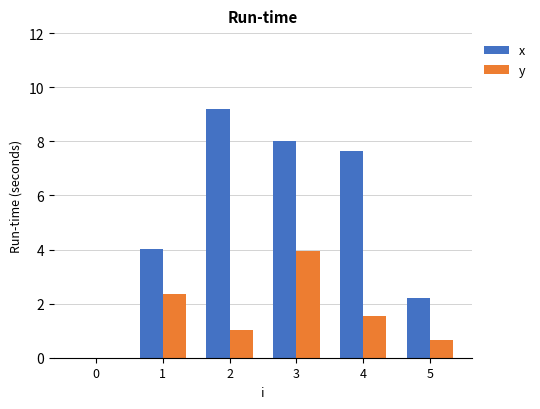

The x series shows 12.9 at 2. True or false?

False